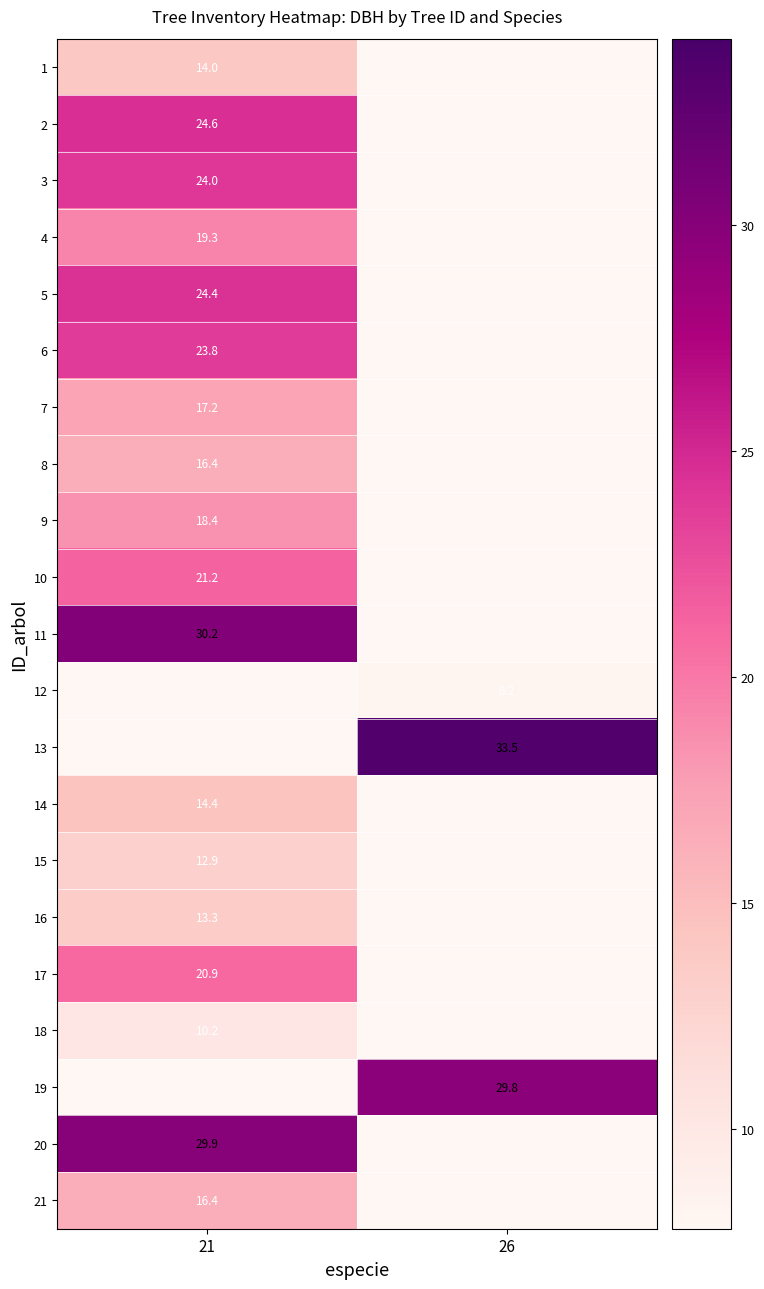

What is the total value across all series at 21?

351.8